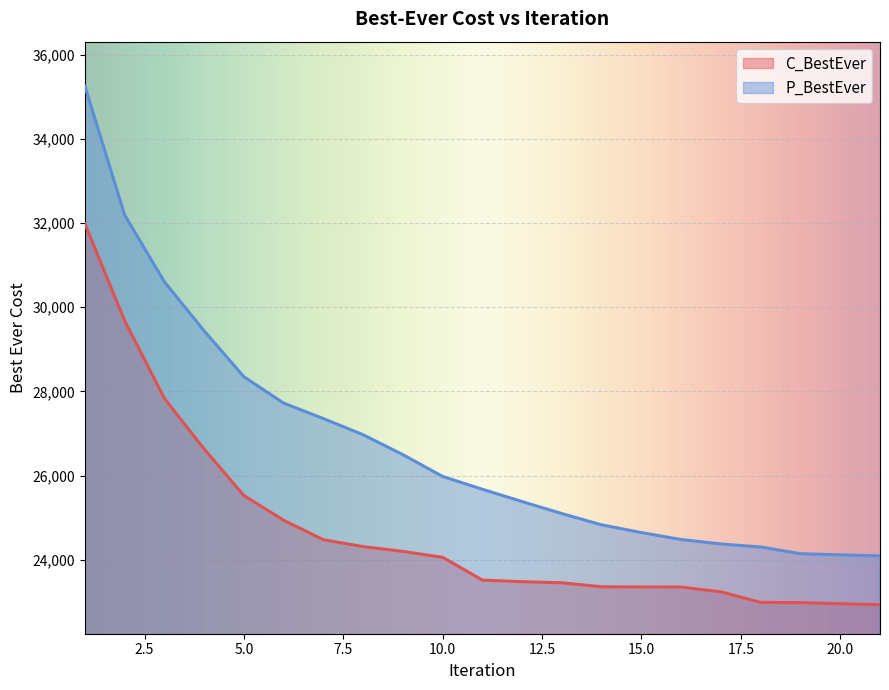

What is the total value across all series at 17?

47615